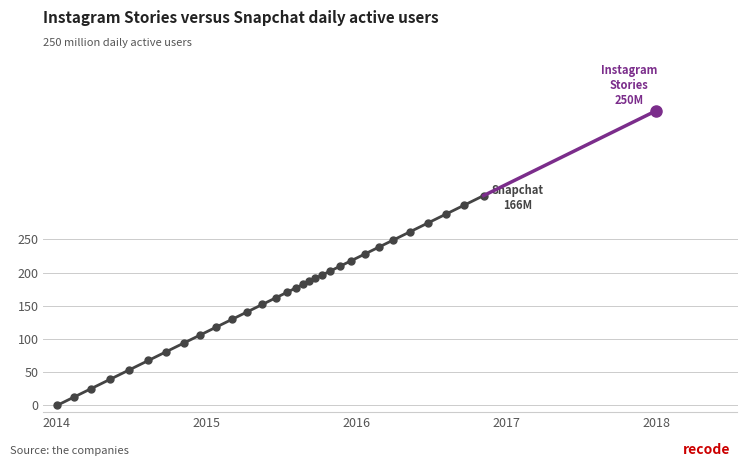

Between 209.3 and 118.1, which is larger?

209.3